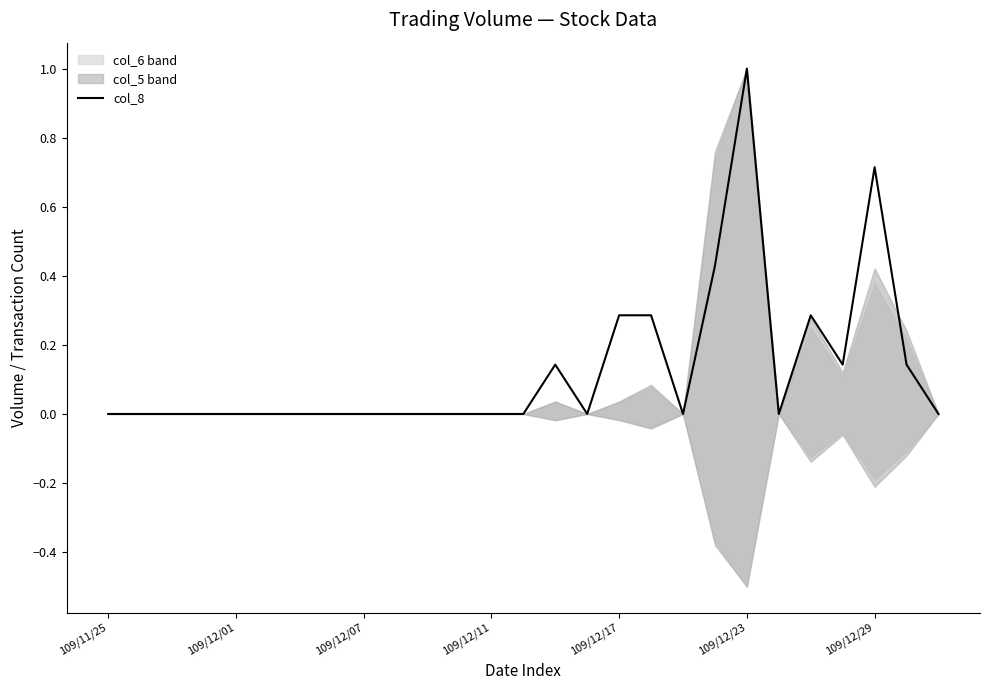

True or false: the data shows 0.5 at 22.

False